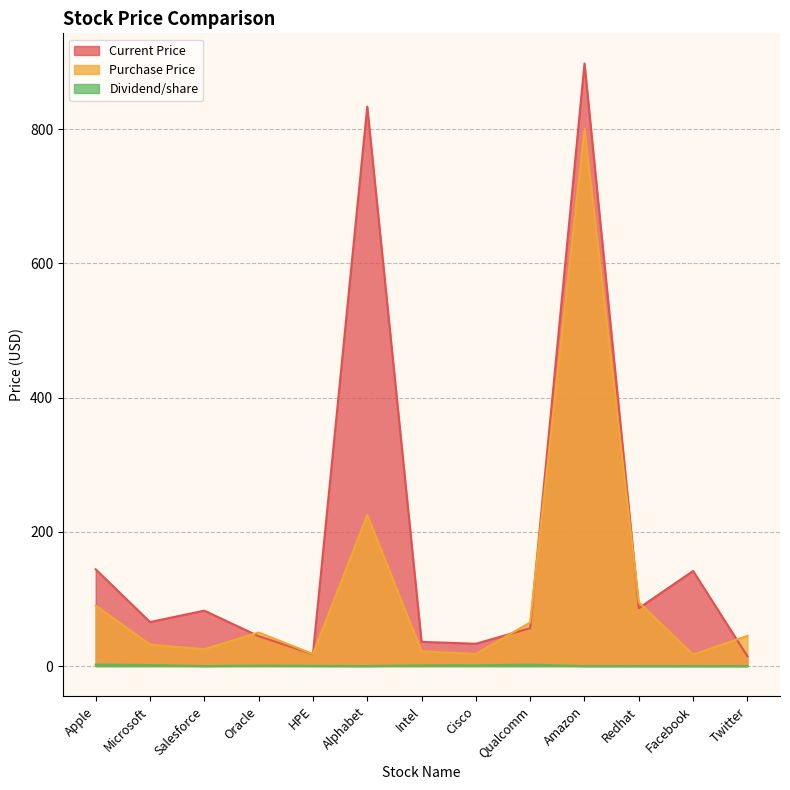

What is the total value across all series at Alphabet?

1058.4